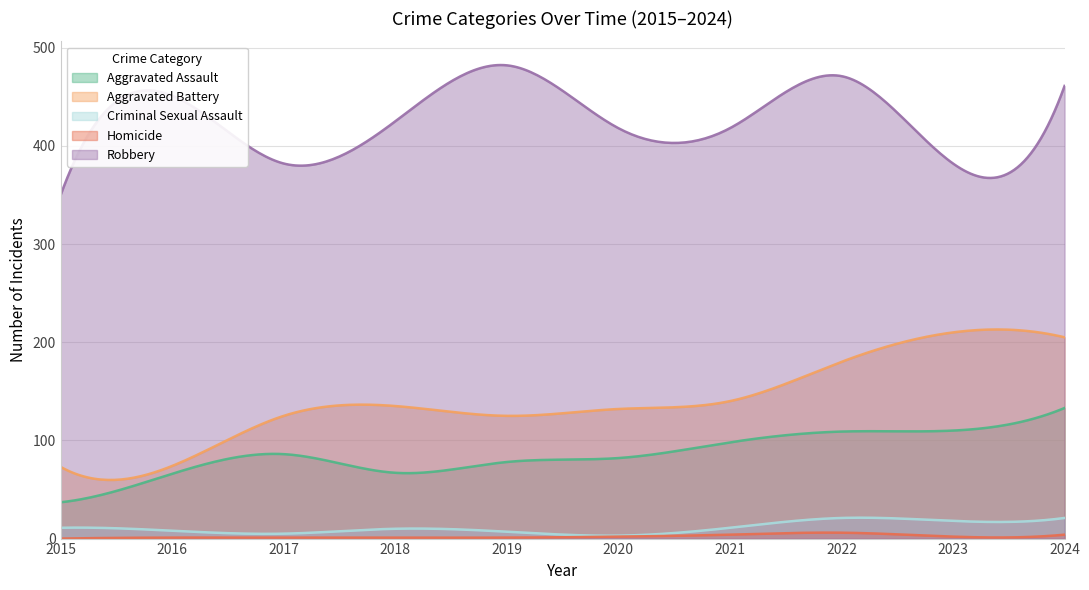

Which series has the largest range (max minus min)?

Aggravated Battery